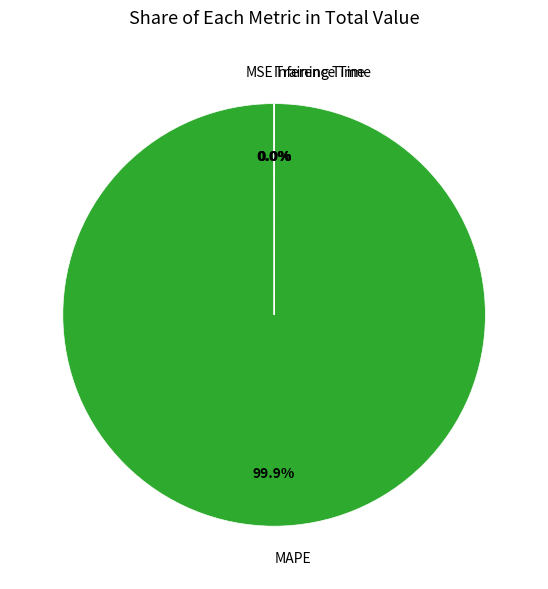

Is there a majority slice in this chart?

Yes